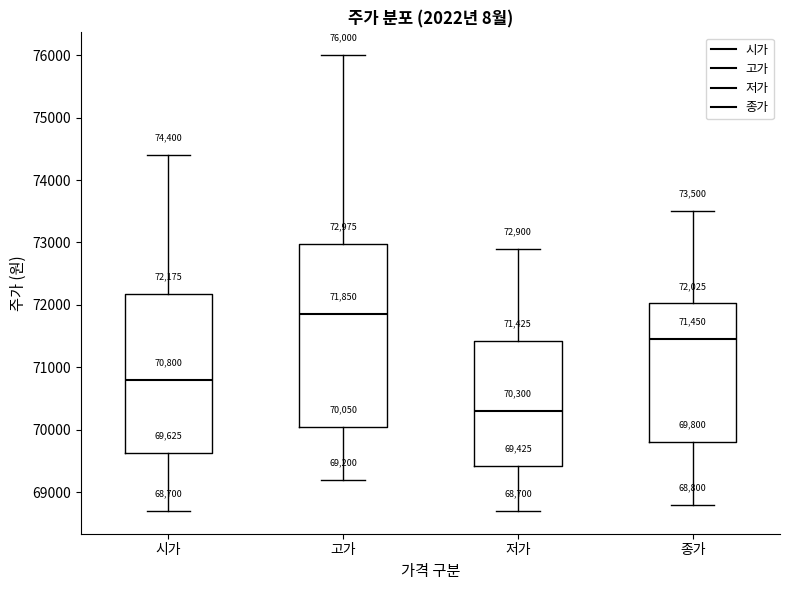

Which box's median line is the highest?

고가